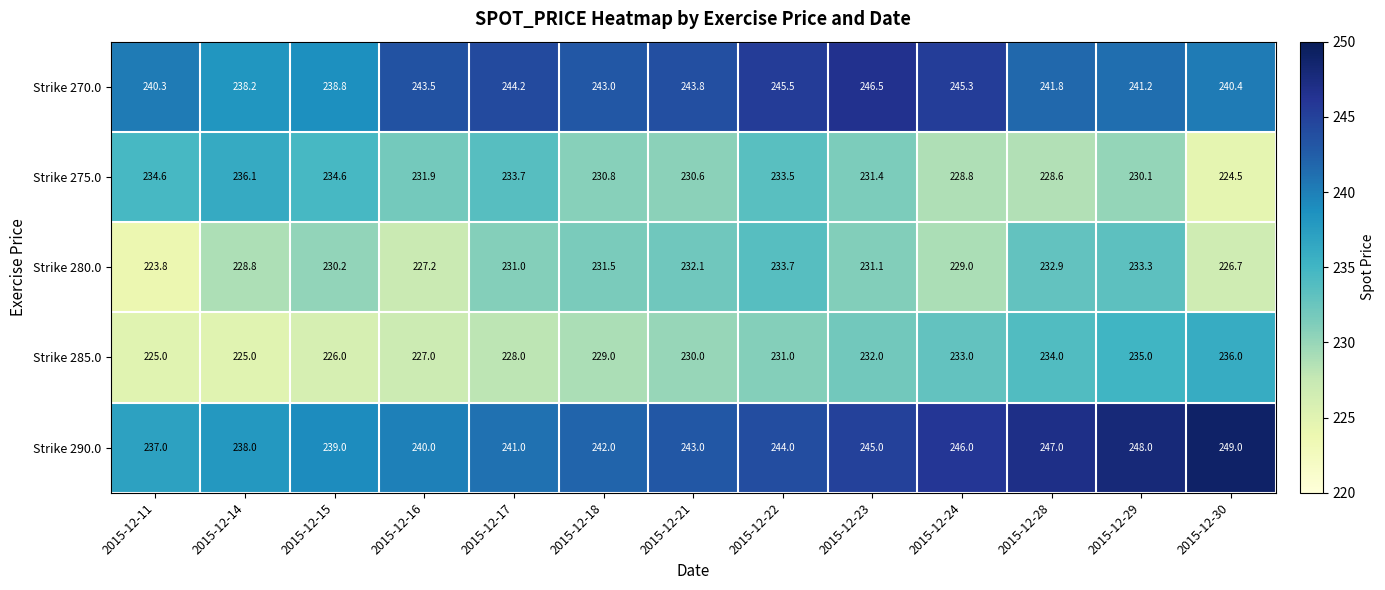

Which series has the largest total across all categories?

Strike 290.0